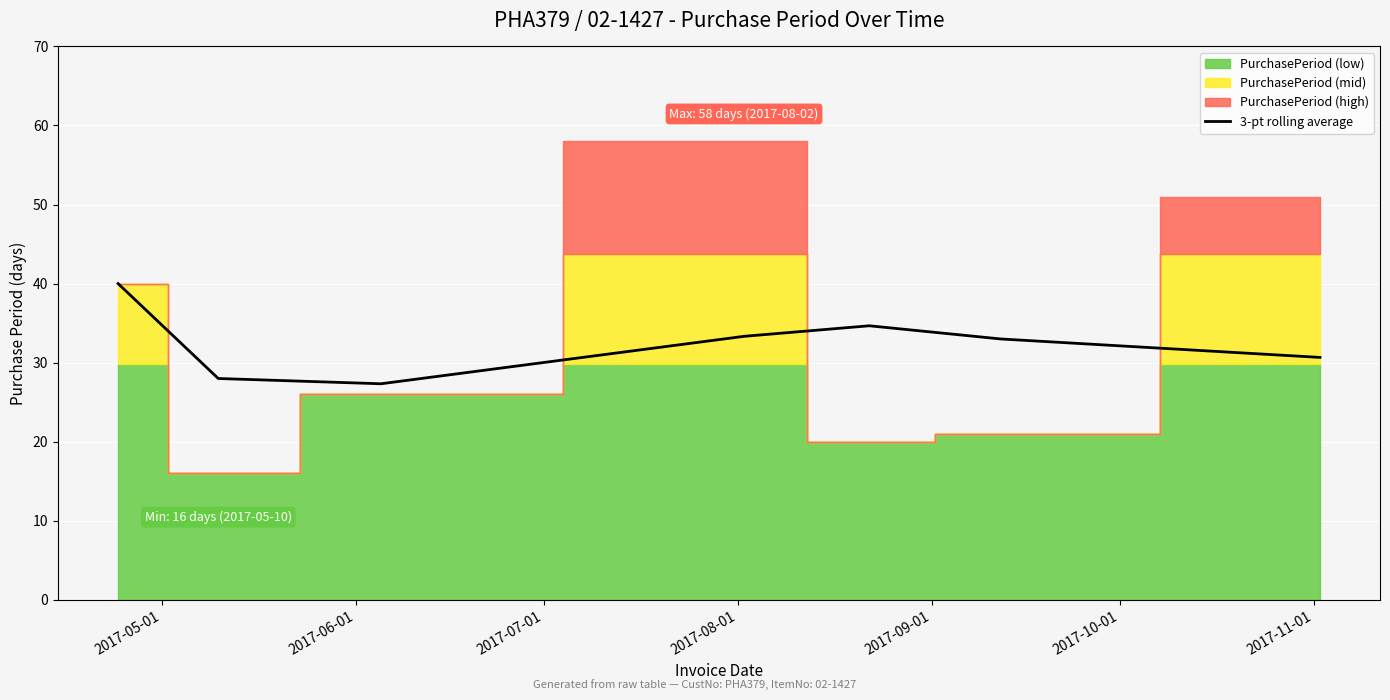

Does the chart display data point markers on the line(s)?

No